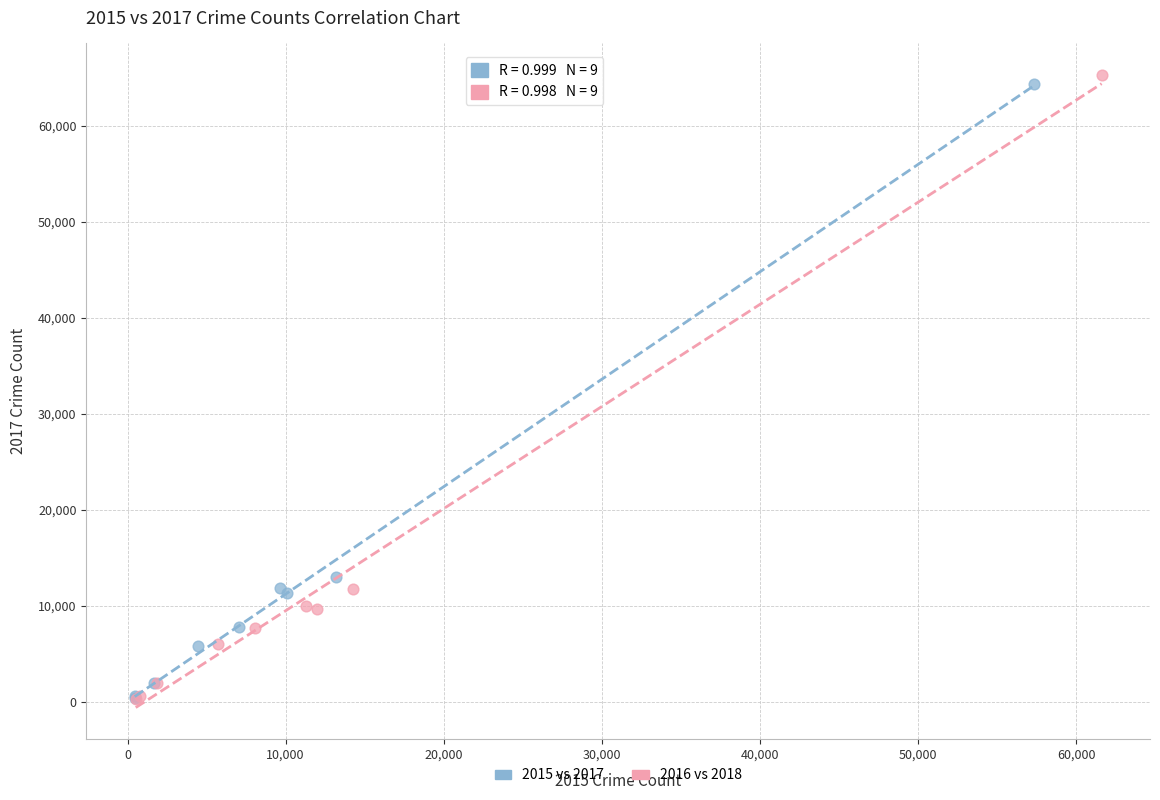

Which series has the largest Y range (max minus min)?

2016 vs 2018